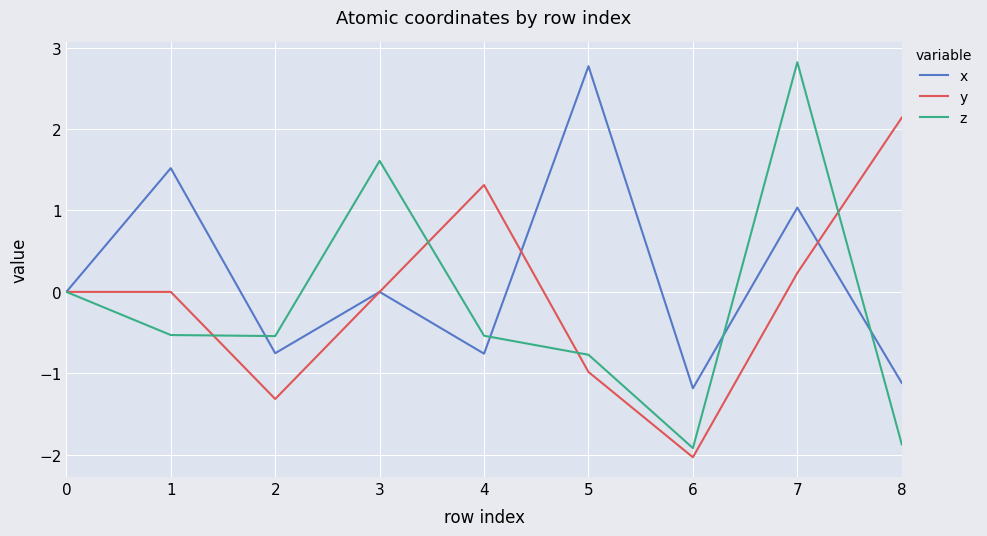

What value does the y series have at 2?

-1.3